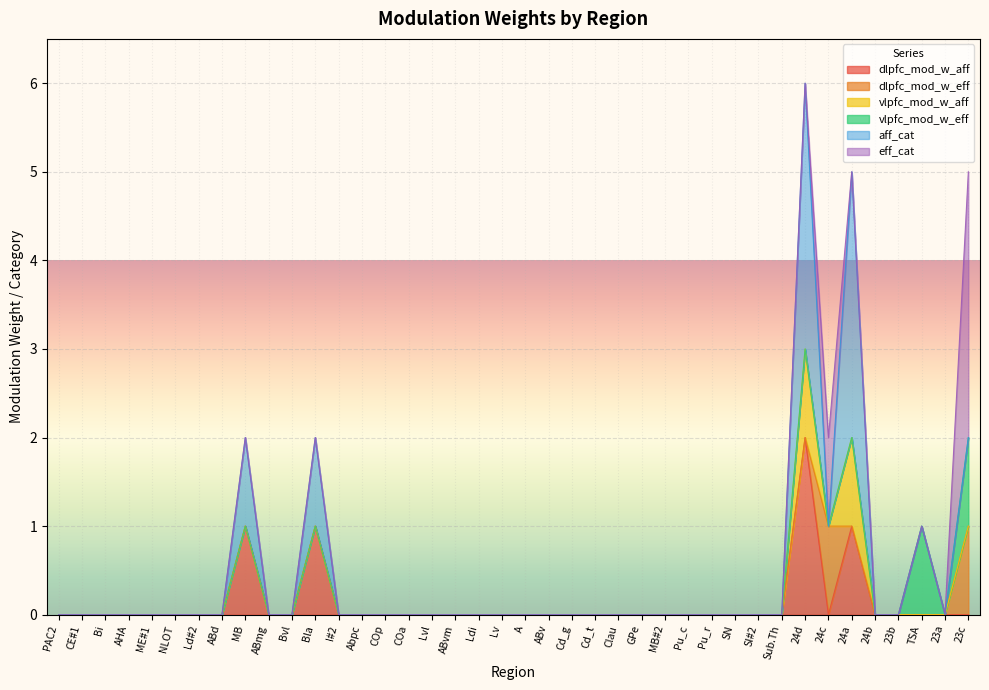

How many values in the vlpfc_mod_w_eff series exceed 0?

2